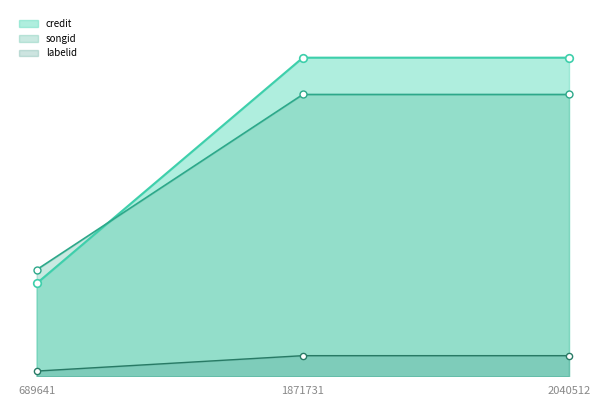

What are all the series names shown in the legend?

credit, songid, labelid